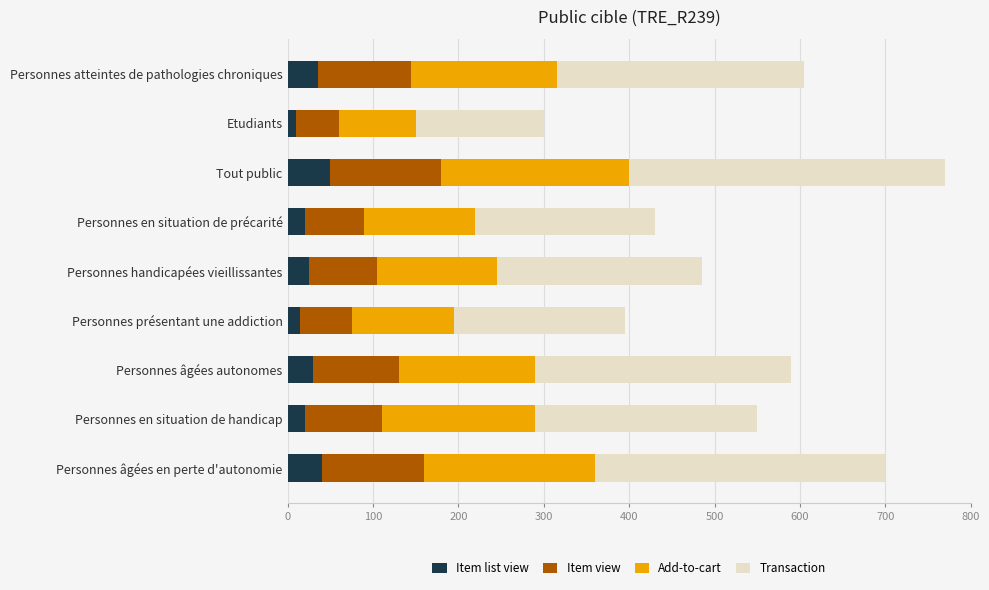

What is the sum of all Item list view values?

245